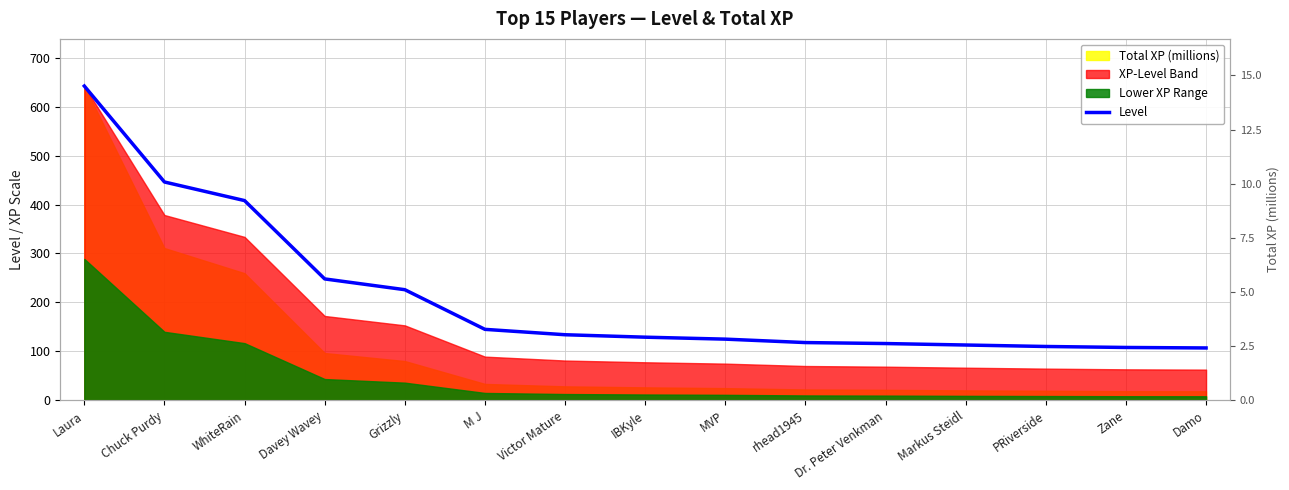

Between Markus Steidl and Davey Wavey, which is larger?

Davey Wavey